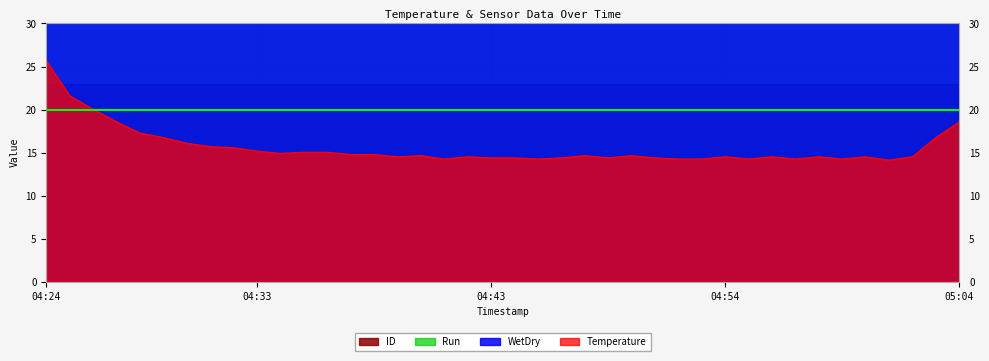

The value of Temperature at 04:43 is 6.9. True or false?

False